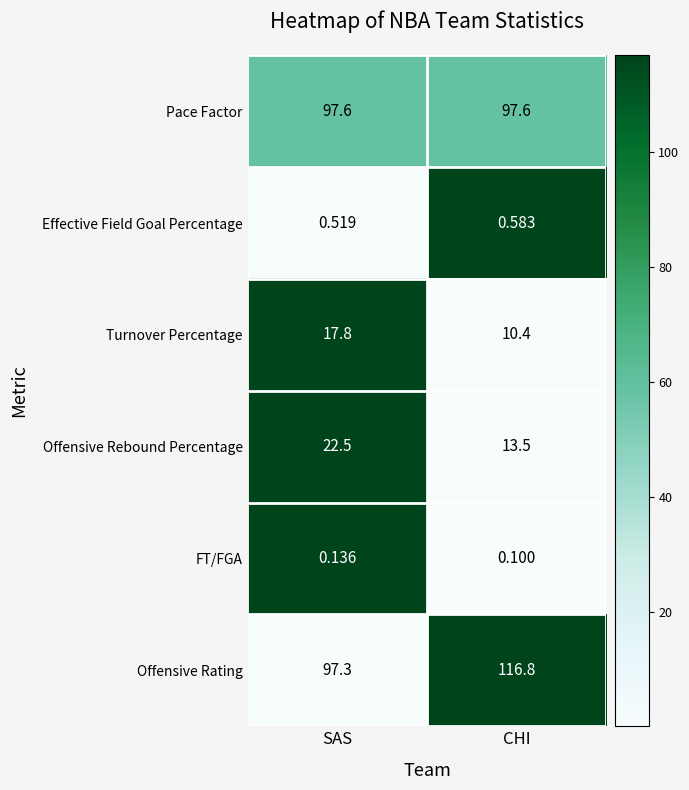

What is the total value across all series at CHI?

239.0